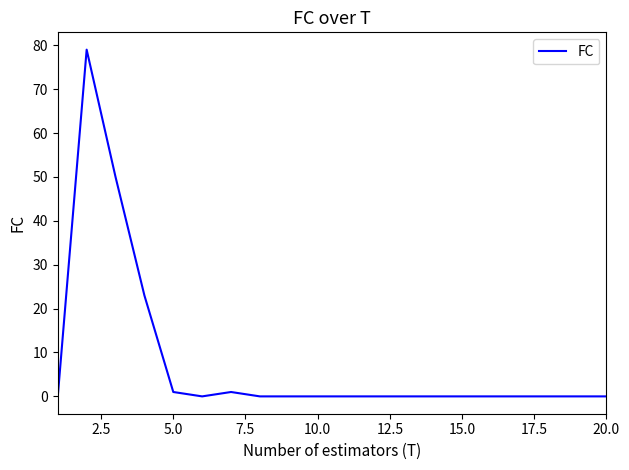

What is the difference between the maximum and minimum values?

79